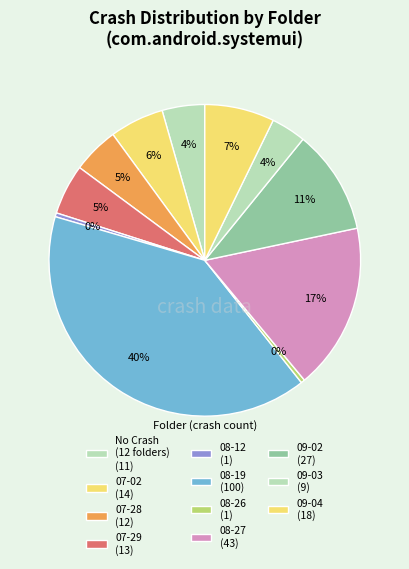

Is there a majority slice in this chart?

No